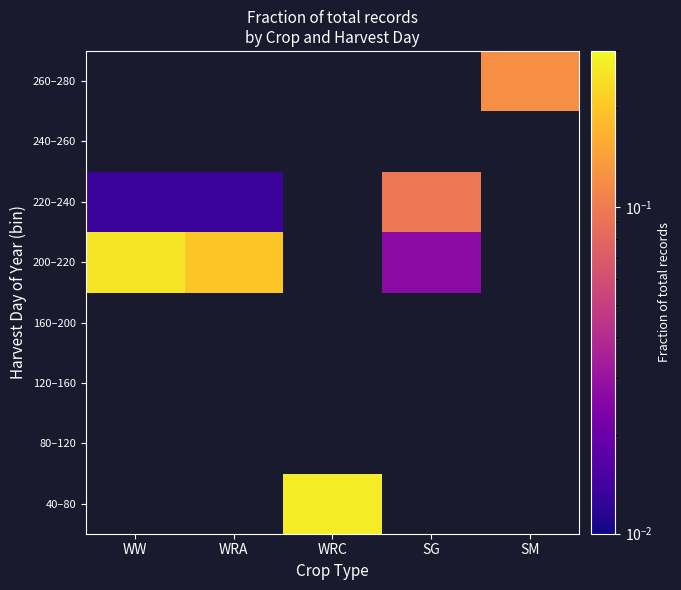

Count the number of data series in this chart.

8